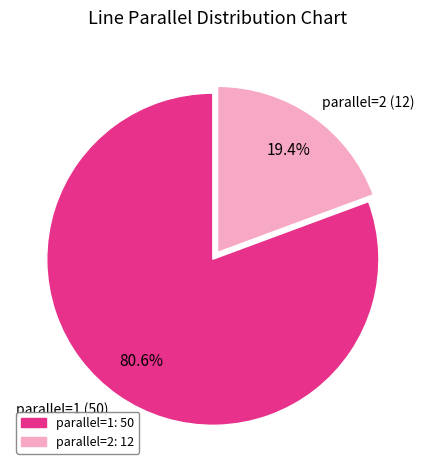

Which category has the smallest portion of the pie?

parallel=2